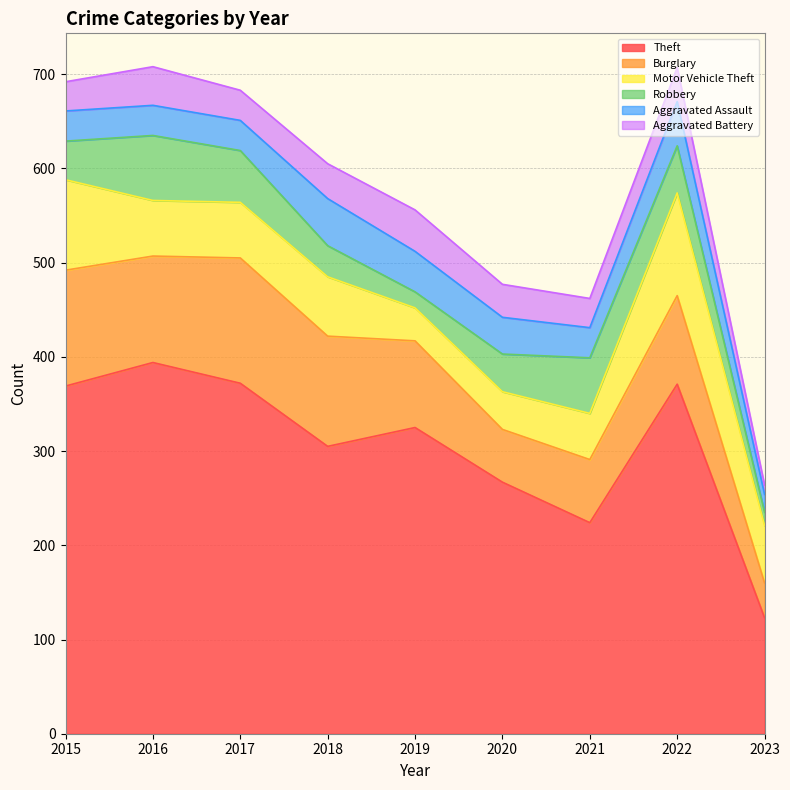

Where is the first local maximum for Motor Vehicle Theft?

2018